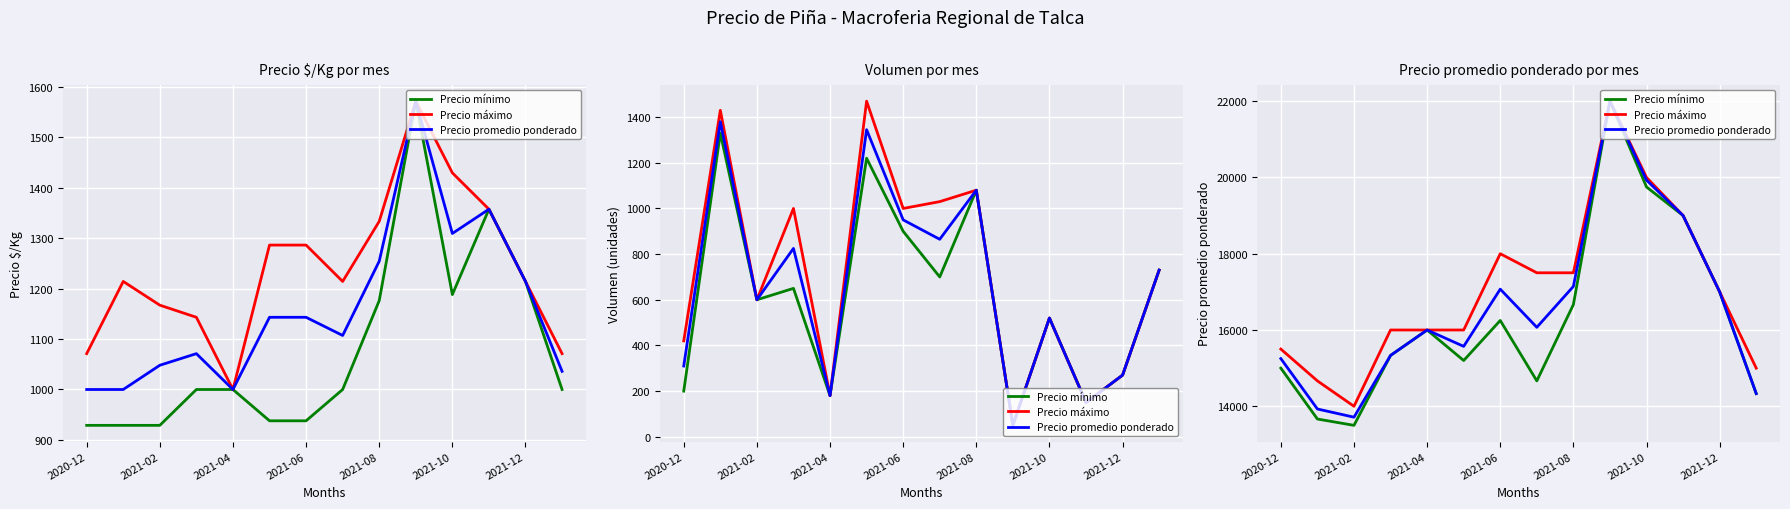

What is the minimum value shown in the chart?

13500